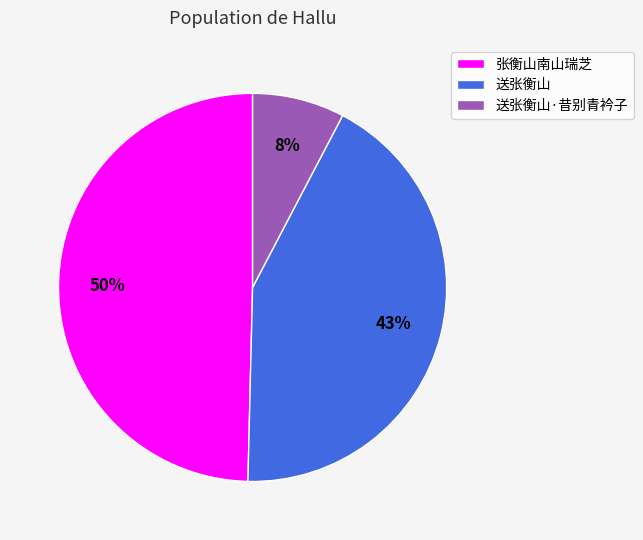

Which has a higher value, 送张衡山 or 送张衡山·昔别青衿子?

送张衡山